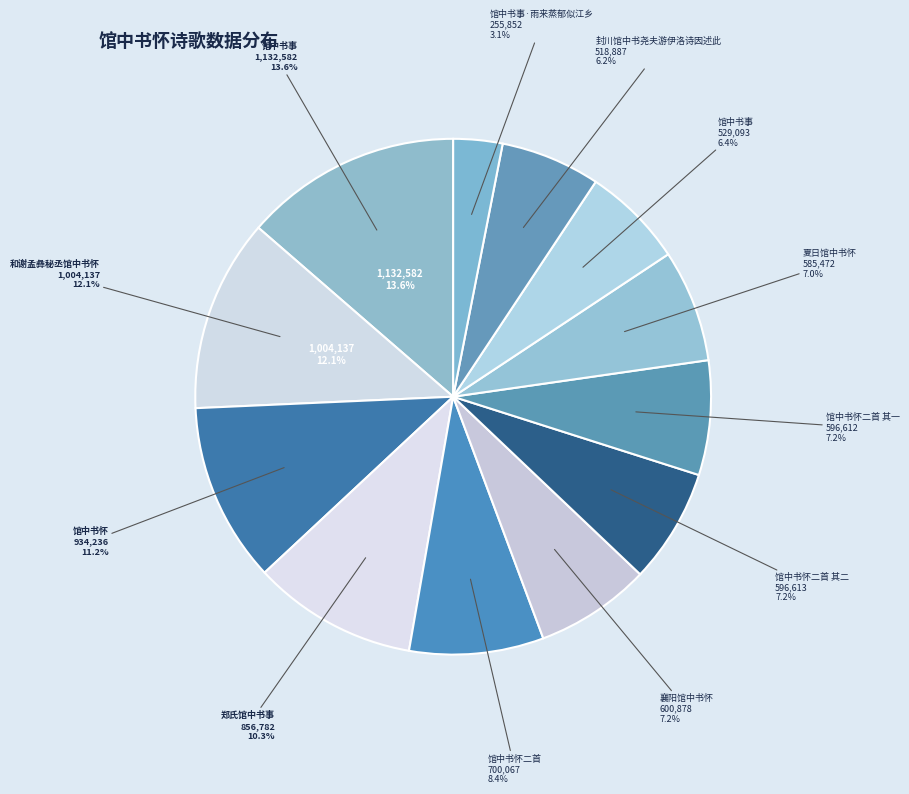

The 馆中书怀二首 其二 slice represents 7% of the pie. True or false?

True